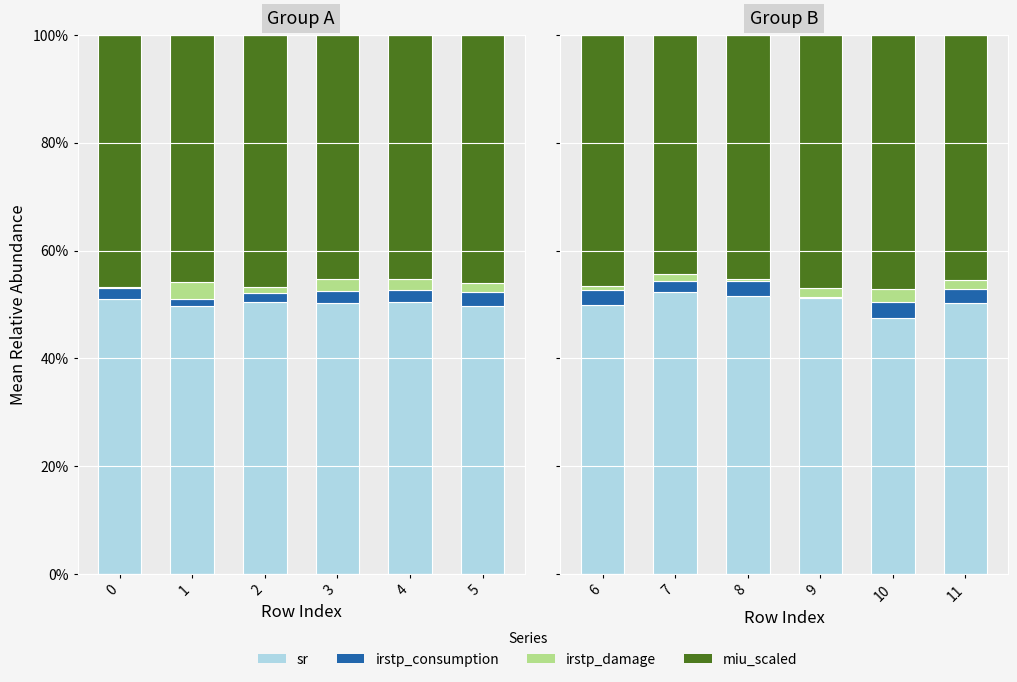

List the series in order of their peak value, lowest first.

irstp_damage, irstp_consumption, miu_scaled, sr